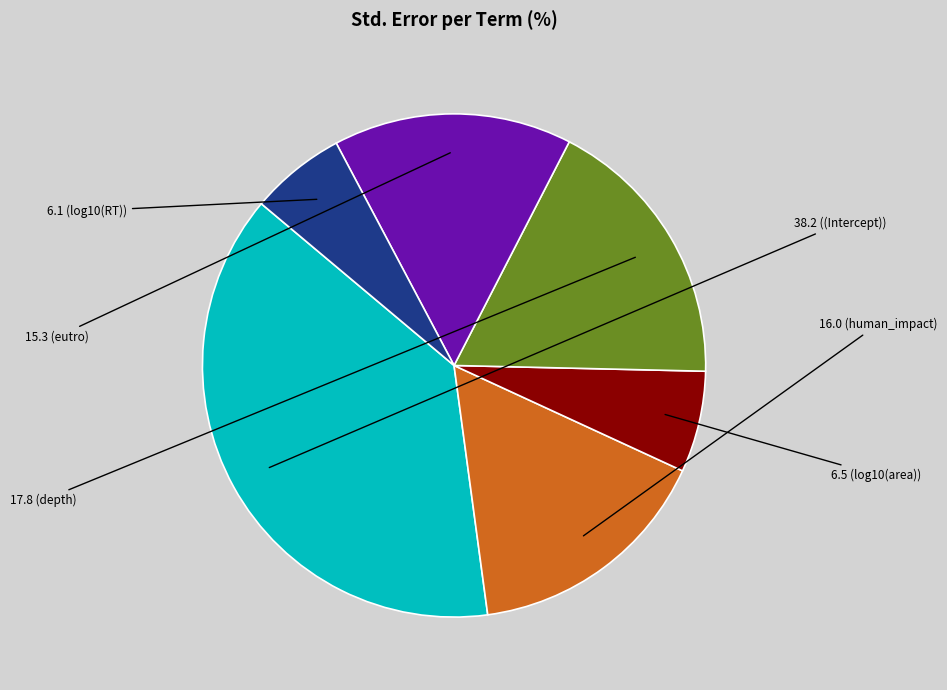

Is there any slice that represents more than half of the pie?

No